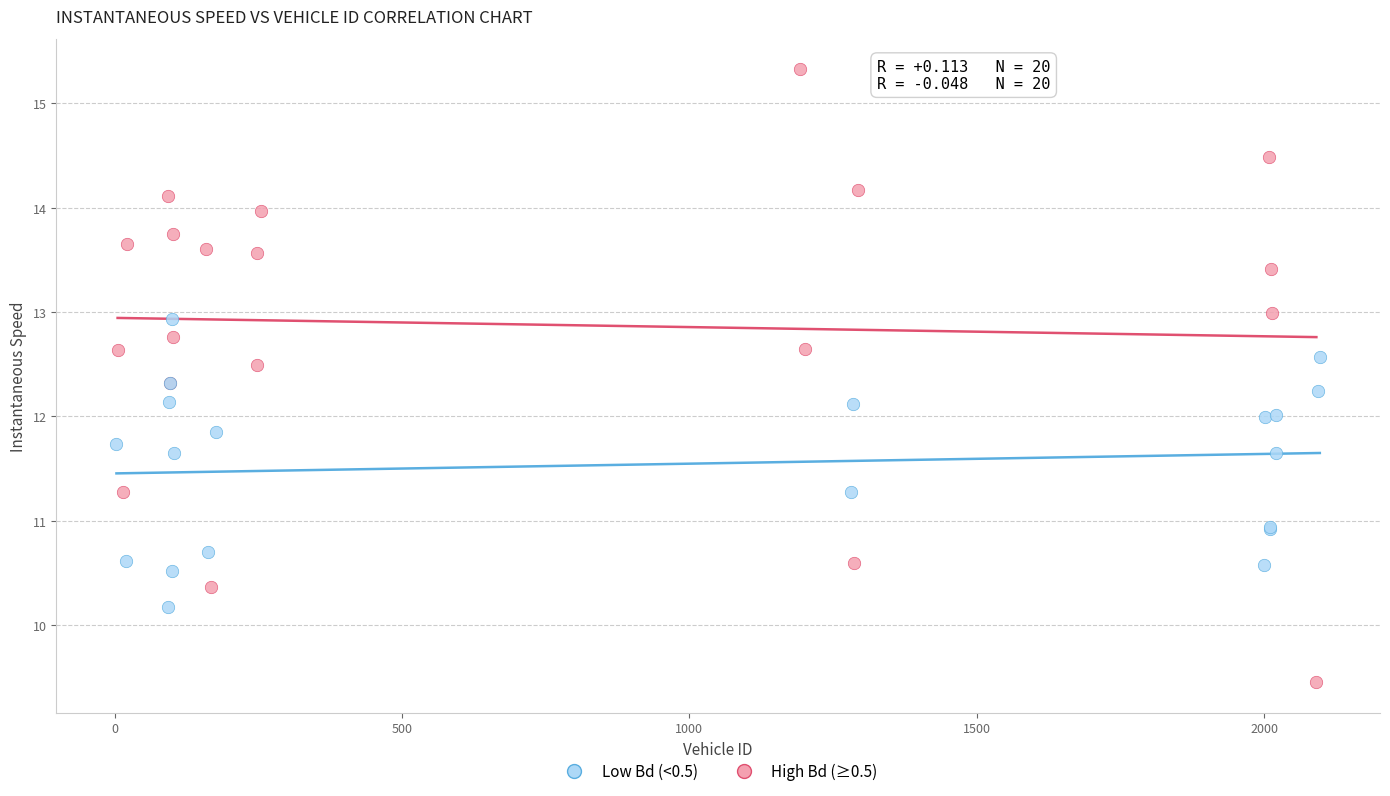

What are all the series names shown in the legend?

Low Bd (<0.5), High Bd (≥0.5)